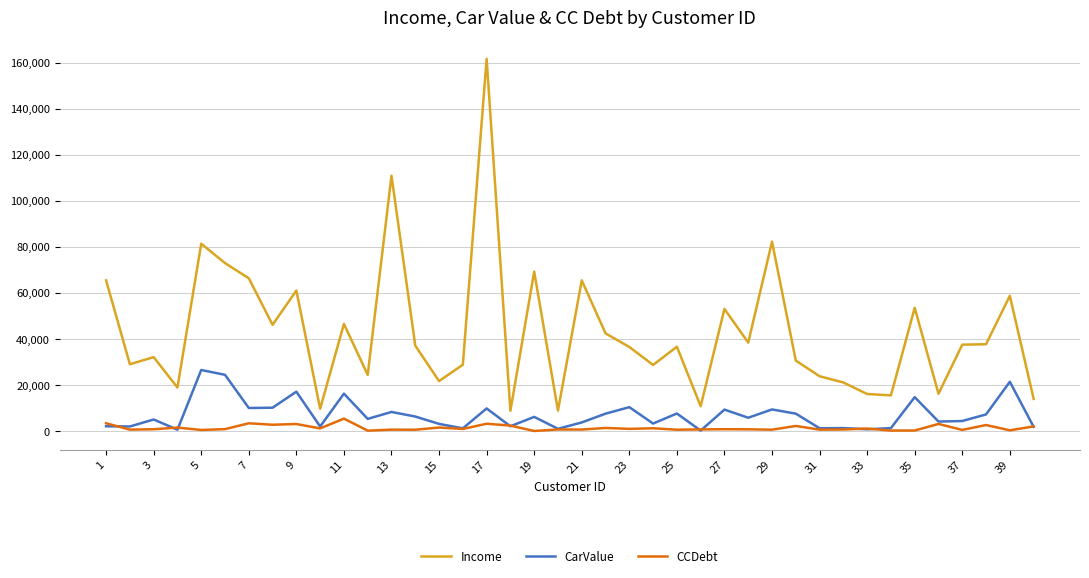

Which series has the largest total across all categories?

Income